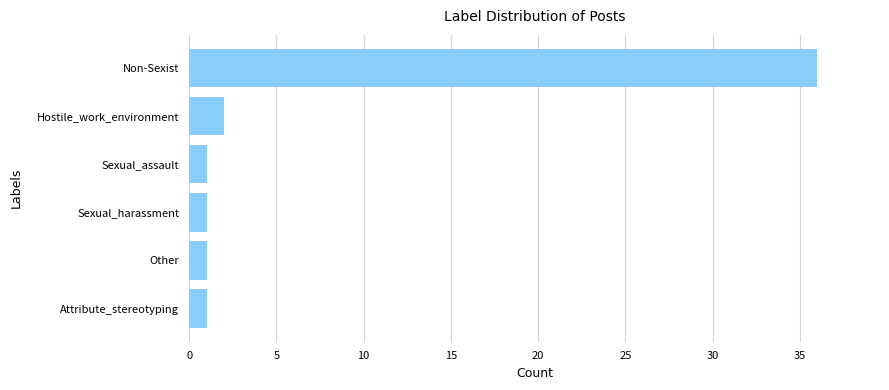

Reading bottom to top, what are all the values shown in this chart?

1	1	1	1	2	36